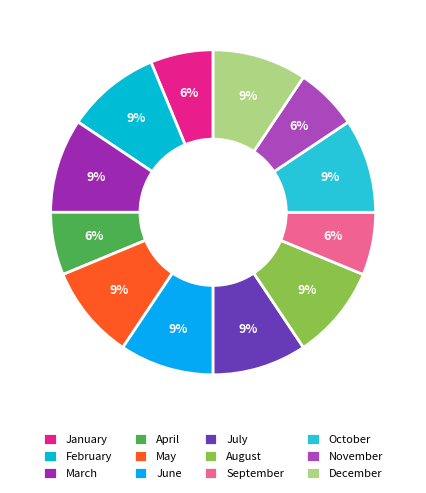

How many segments does this pie chart have?

12